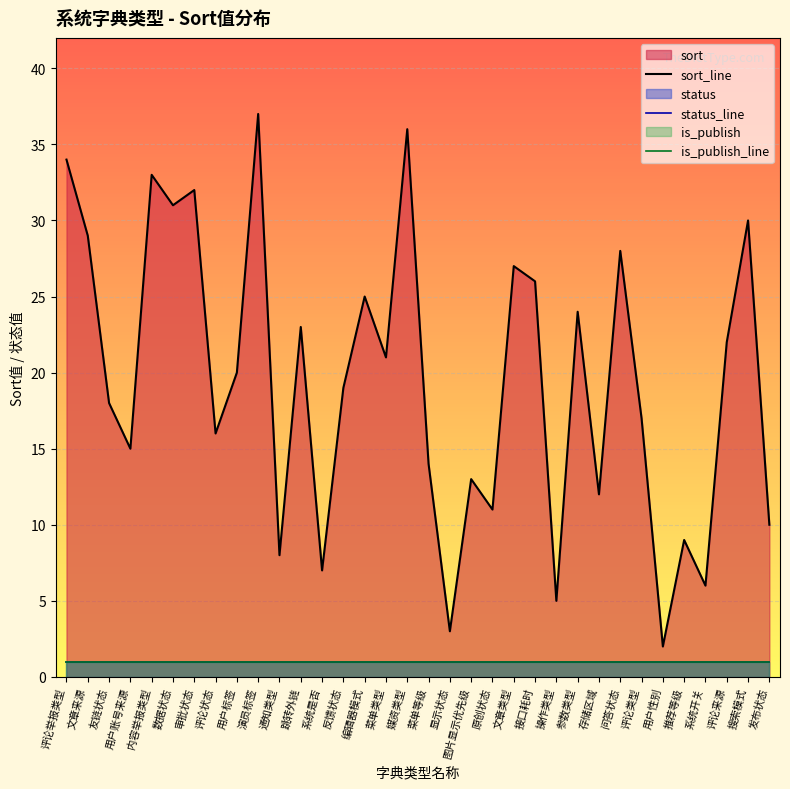

How many values in the sort_line series exceed 20?

16